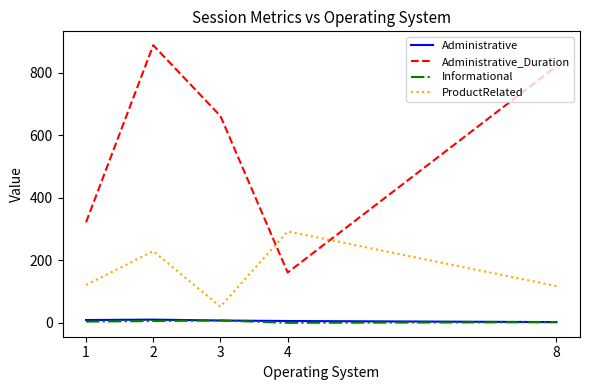

True or false: ProductRelated and Administrative cross at least once.

False